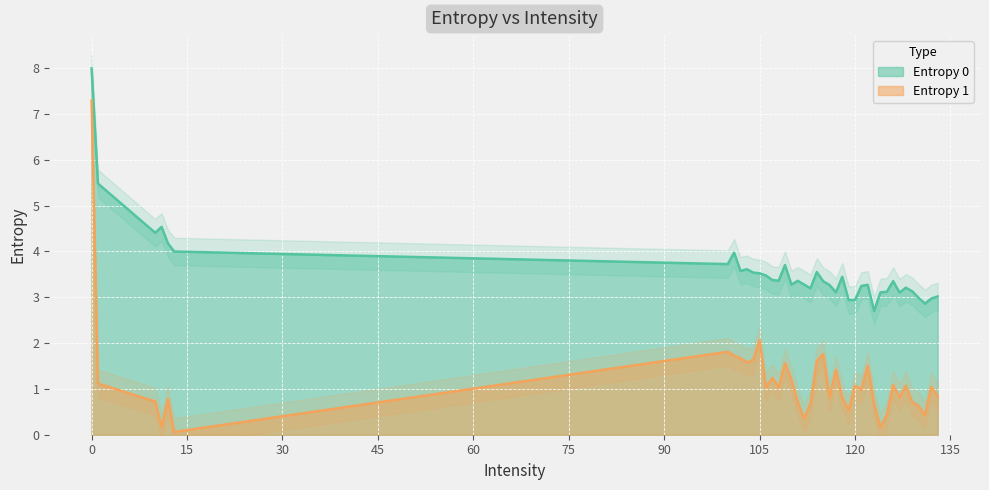

List the series in order of their peak value, highest first.

Entropy 0, Entropy 1